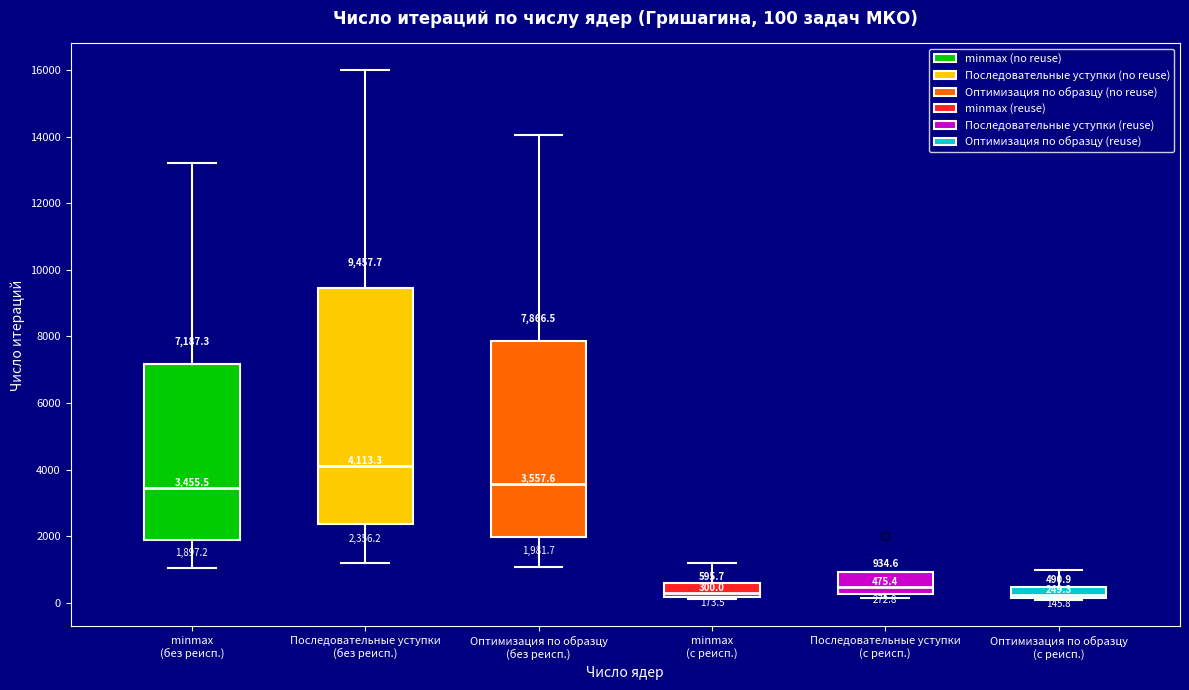

Comparing the boxes themselves (not the whiskers), which one is the tallest?

Последовательные уступки (без реисп.)